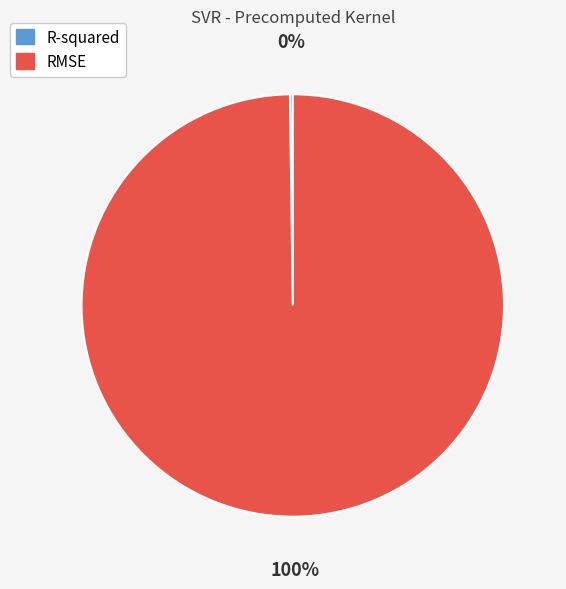

Which category has the biggest portion of the pie?

RMSE